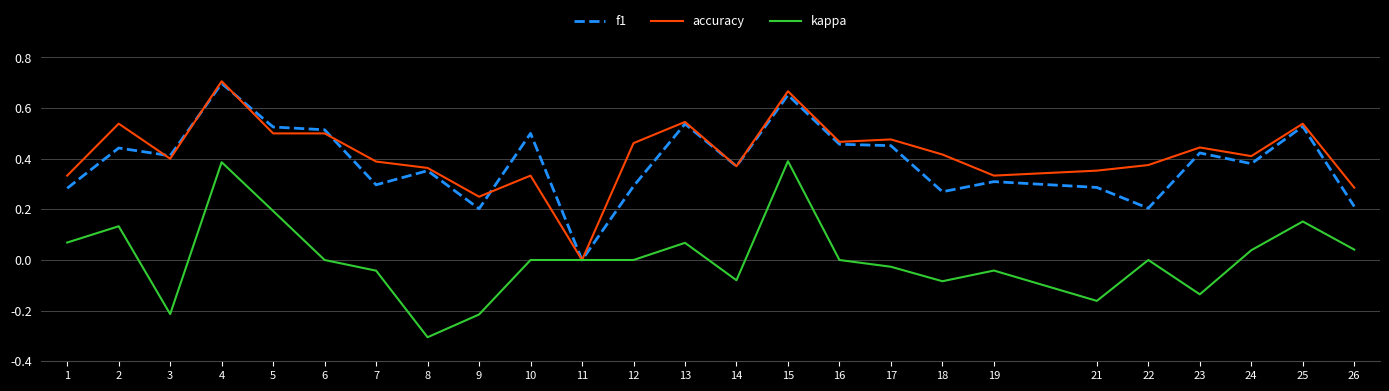

At which category does accuracy reach its first local peak?

2